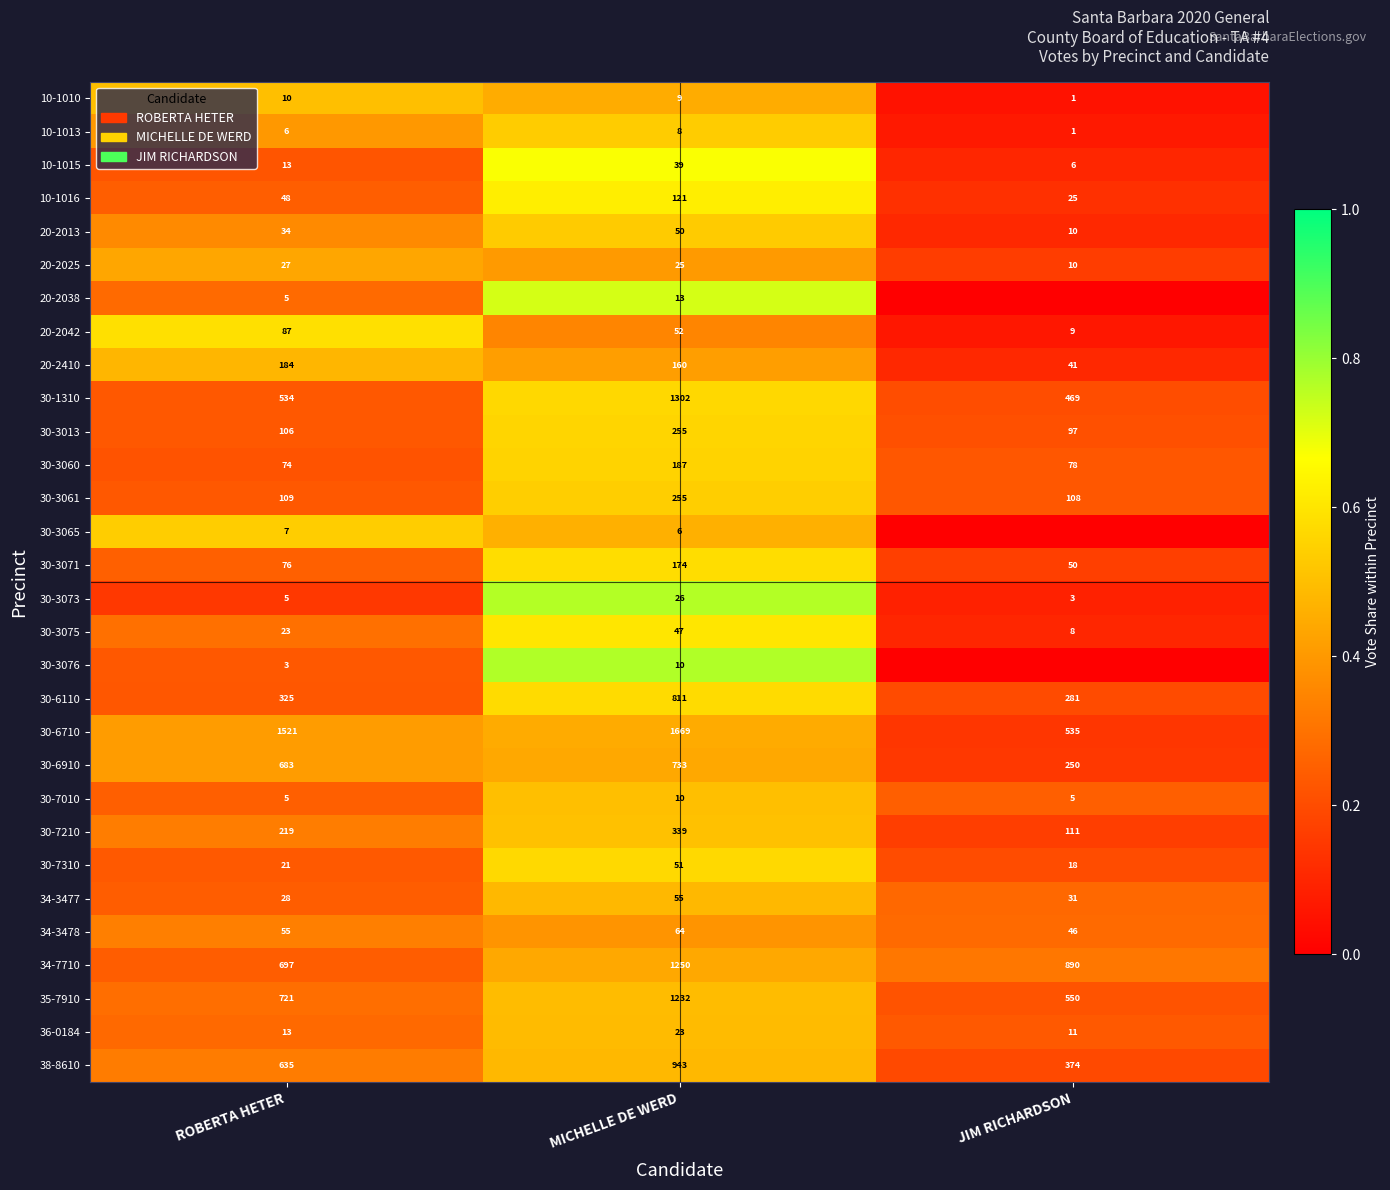

List the labels in order of 30-7210 value, largest first.

MICHELLE DE WERD, ROBERTA HETER, JIM RICHARDSON